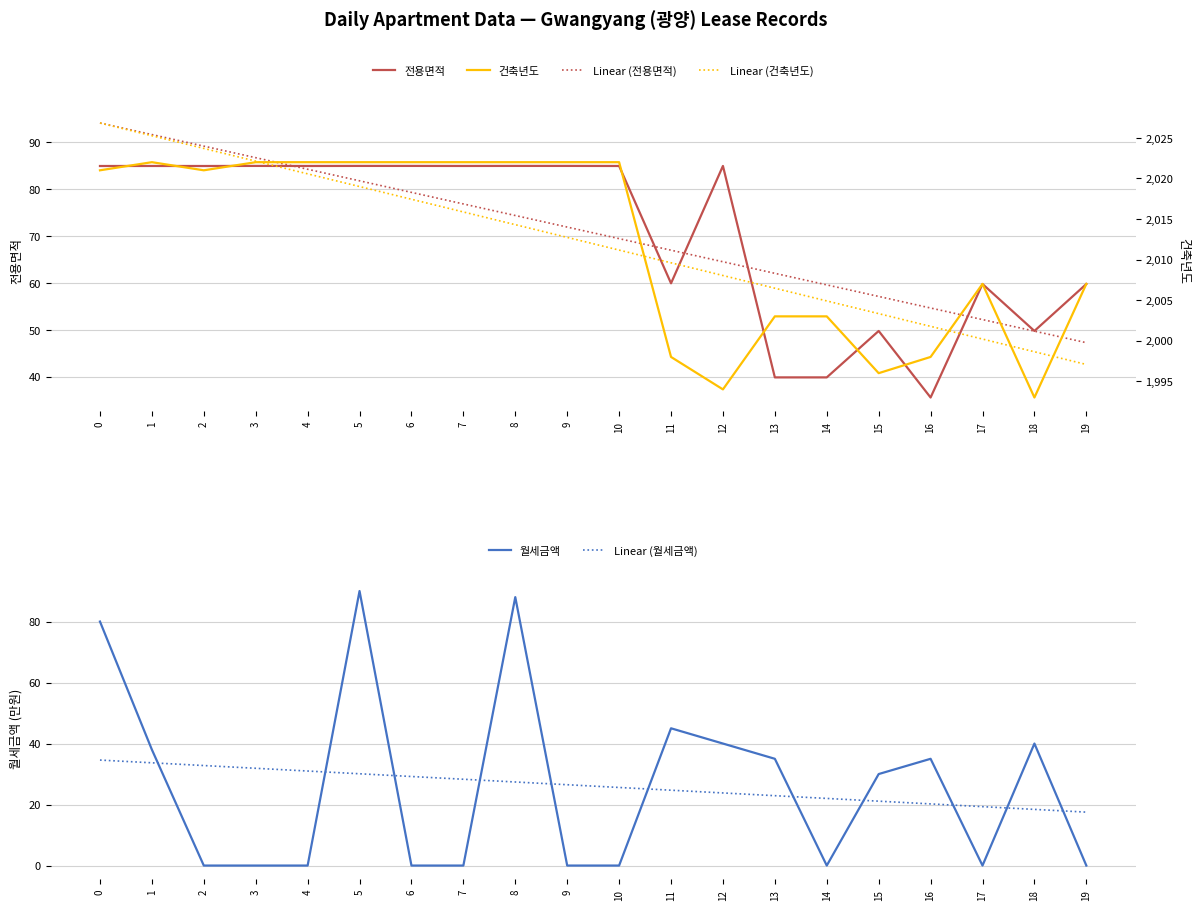

The Linear (전용면적) series shows 148.4 at 1. True or false?

False